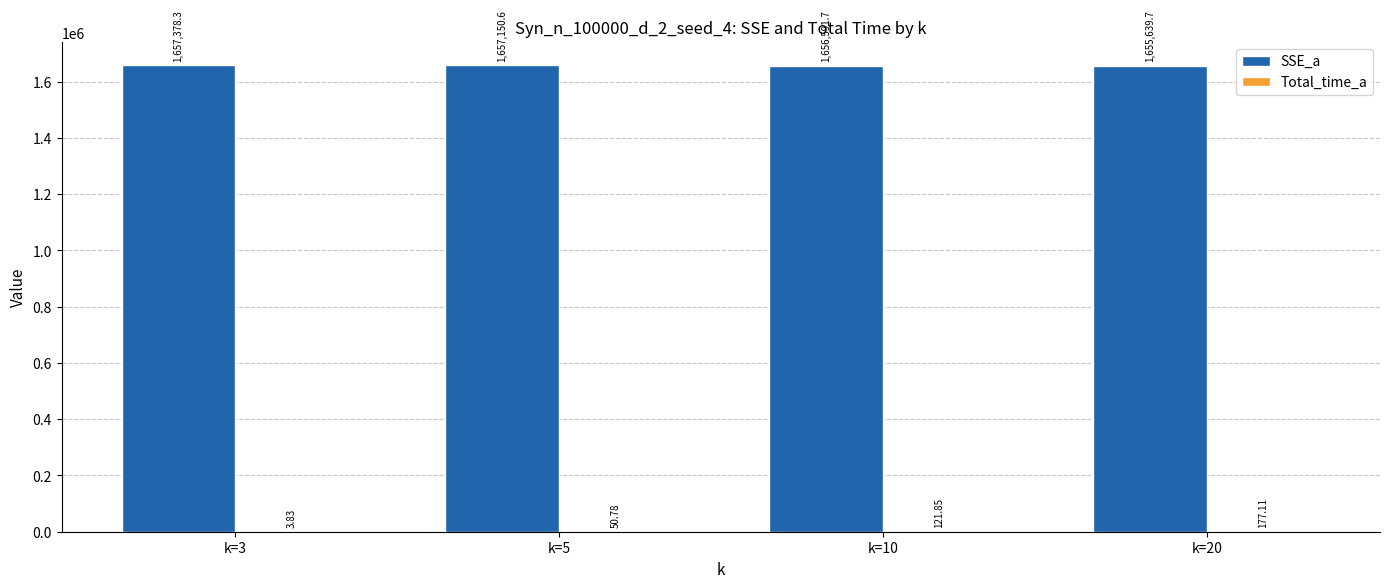

Which series changed the most between k=3 and k=20?

SSE_a